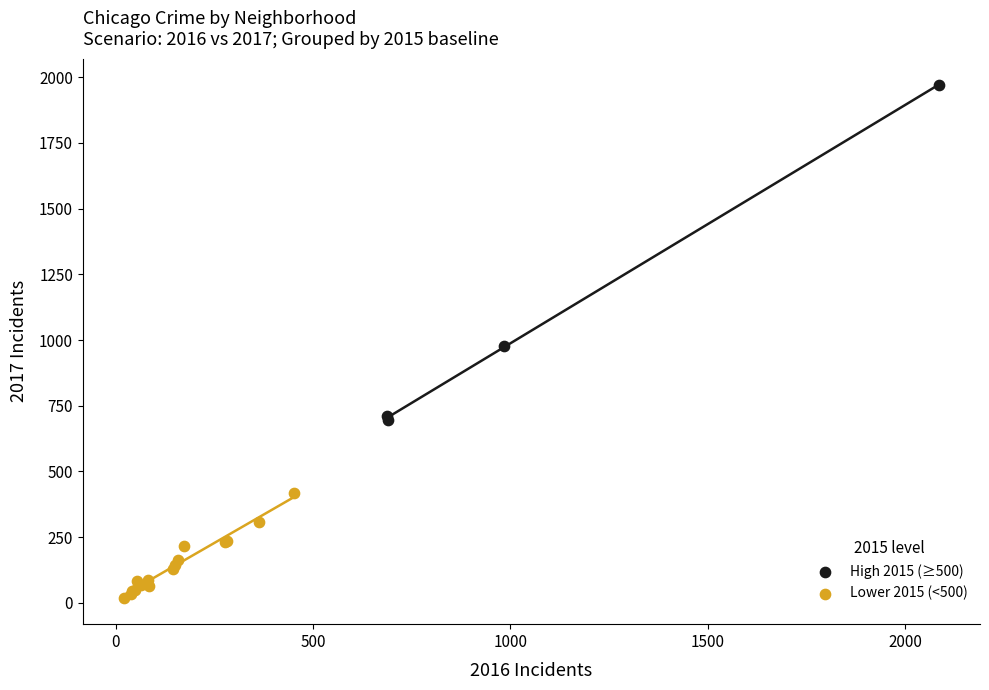

Which series has the widest spread of Y values?

High 2015 (≥500)